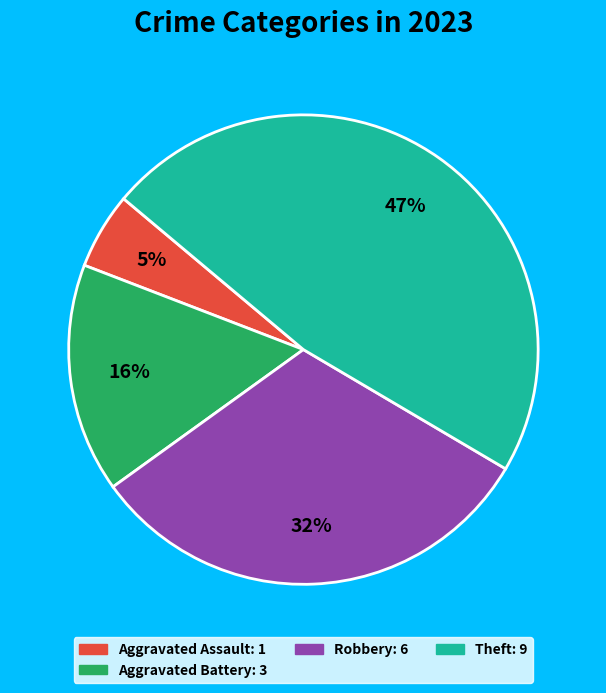

How many slices are in this pie chart?

4